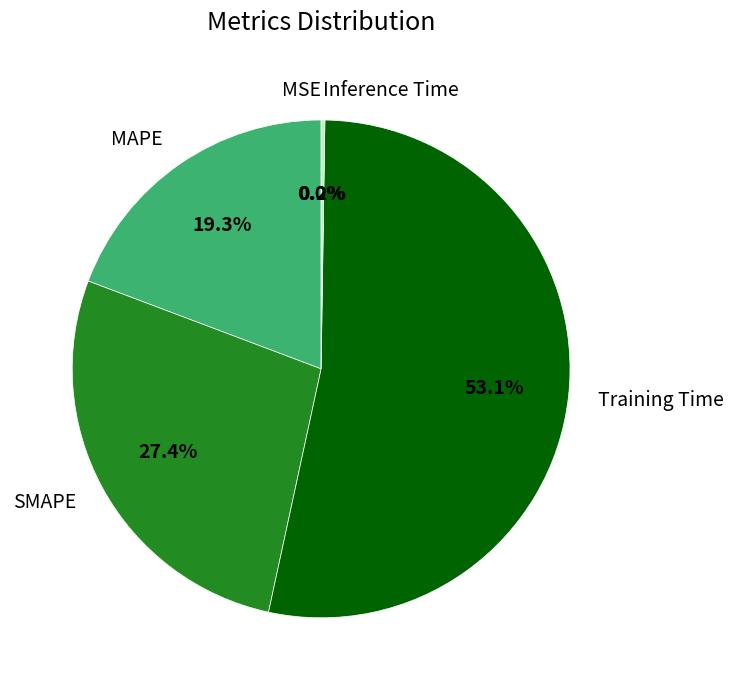

Is the sum of SMAPE and Training Time greater than half?

Yes